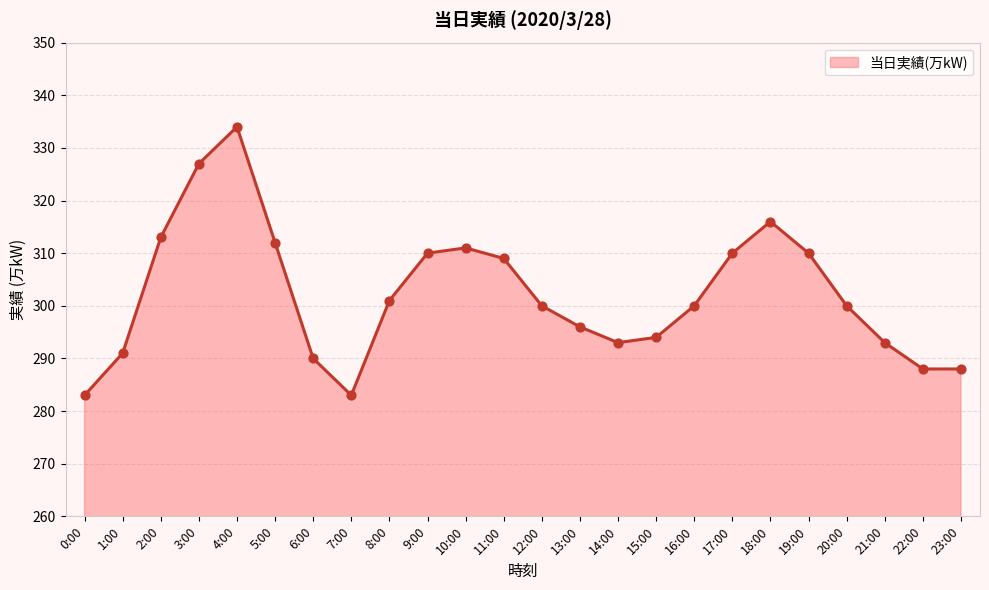

What is the ratio of the value at 10:00 to the value at 1:00?

1.1